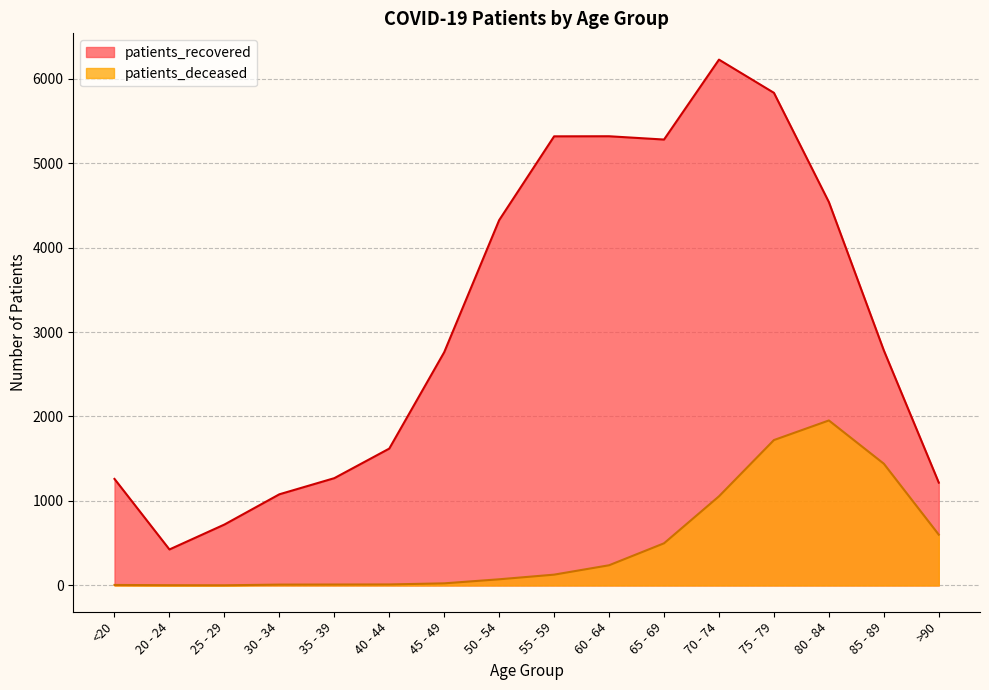

Count the number of data series in this chart.

2